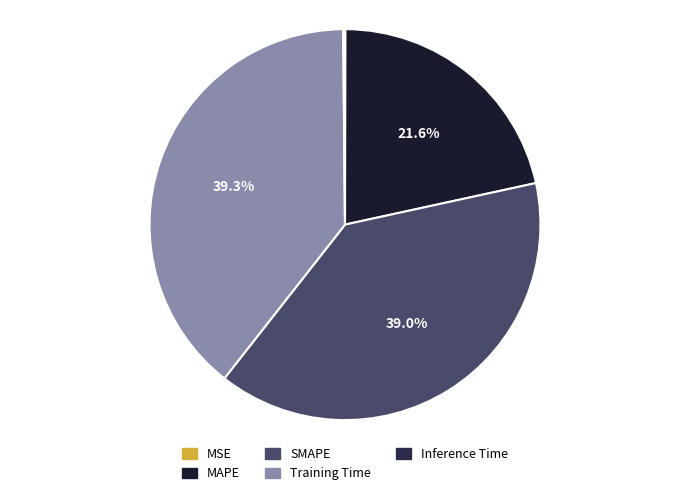

Is there any slice that represents more than half of the pie?

No